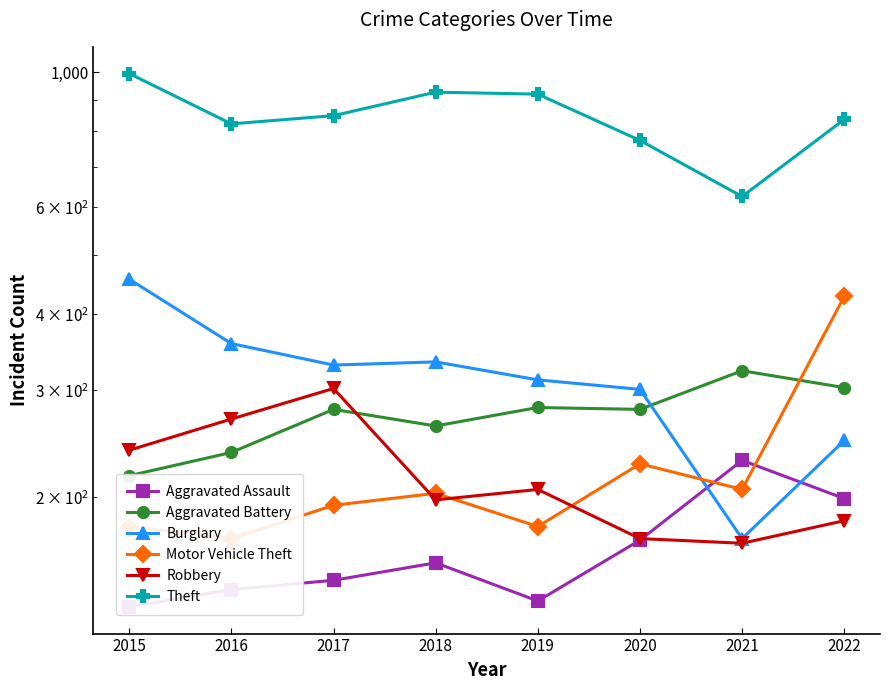

Read the Aggravated Battery value at 2022, to the nearest 10.

300